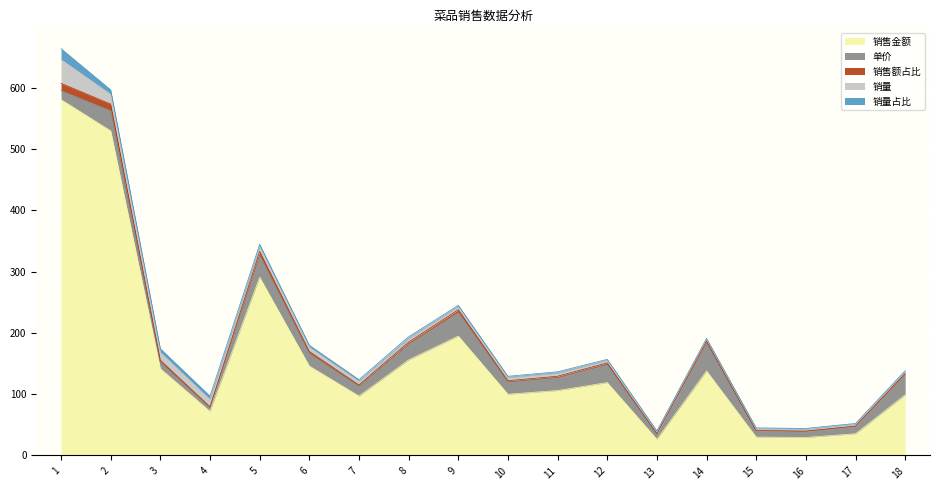

Reading right to left, transcribe all the data shown in this chart.

销售金额: 18=99.0	17=35.4	16=29.4	15=30.0	14=138.0	13=26.4	12=119.0	11=106.0	10=100.0	9=195.0	8=156.0	7=97.0	6=146.0	5=291.0	4=72.0	3=141.7	2=530.0	1=581.1
单价: 18=33.0	17=11.8	16=9.8	15=10.0	14=46.0	13=8.8	12=29.8	11=21.2	10=20.0	9=39.0	8=26.0	7=16.2	6=20.9	5=36.4	4=6.0	3=10.9	2=33.1	1=14.9
销售额占比: 18=2.0	17=0.7	16=0.6	15=0.6	14=2.8	13=0.5	12=2.4	11=2.1	10=2.0	9=3.9	8=3.1	7=1.9	6=2.9	5=5.8	4=1.4	3=2.8	2=10.6	1=11.6
销量: 18=3.0	17=3.0	16=3.0	15=3.0	14=3.0	13=3.0	12=4.0	11=5.0	10=5.0	9=5.0	8=6.0	7=6.0	6=7.0	5=8.0	4=12.0	3=13.0	2=16.0	1=39.0
销量占比: 18=1.4	17=1.4	16=1.4	15=1.4	14=1.4	13=1.4	12=1.8	11=2.2	10=2.2	9=2.2	8=2.7	7=2.7	6=3.1	5=3.6	4=5.4	3=5.9	2=7.2	1=17.6